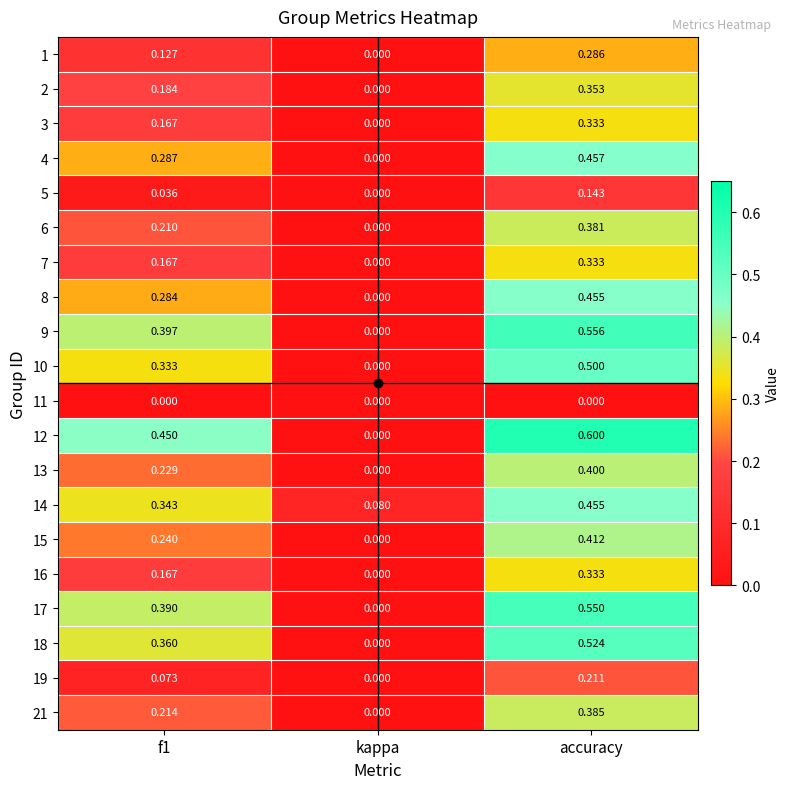

At which category does the chart reach its peak across all series?

accuracy